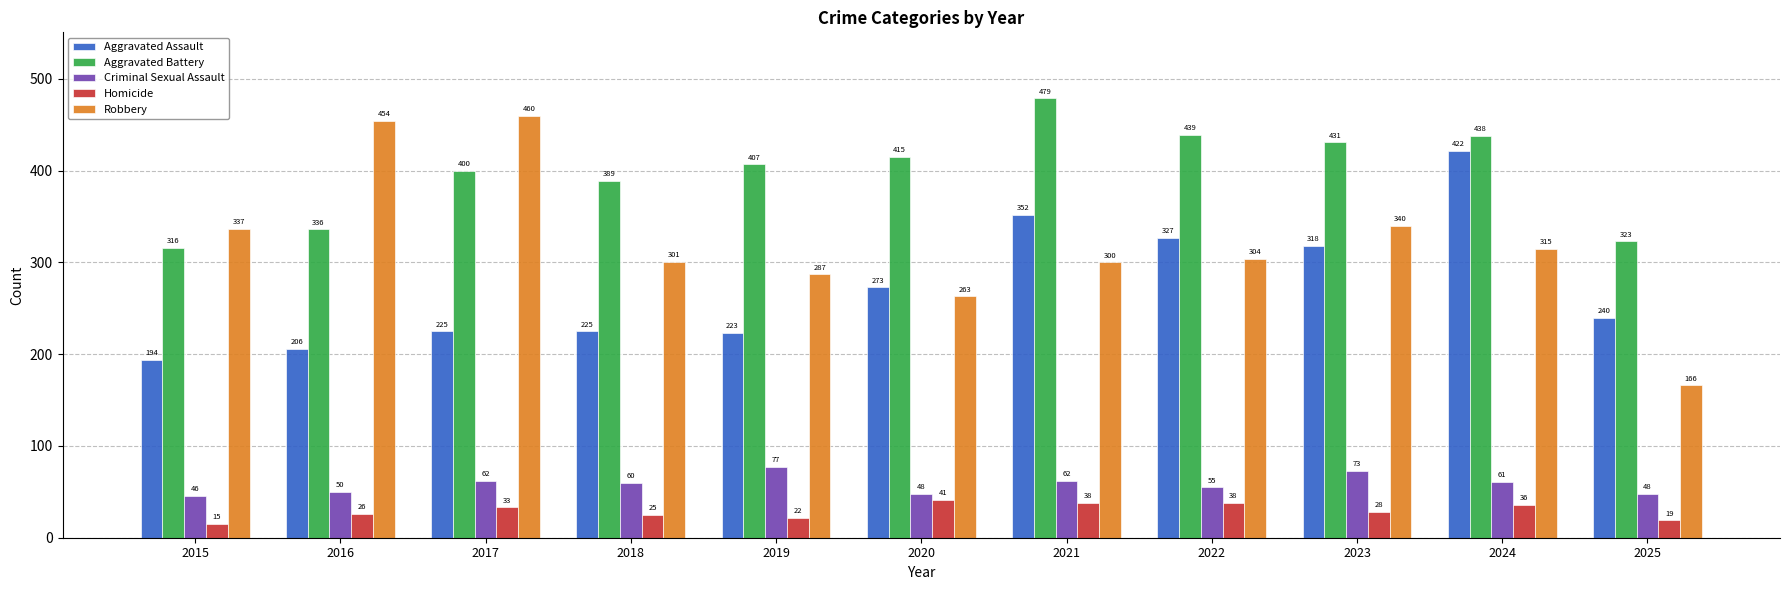

Which series has the largest total across all categories?

Aggravated Battery